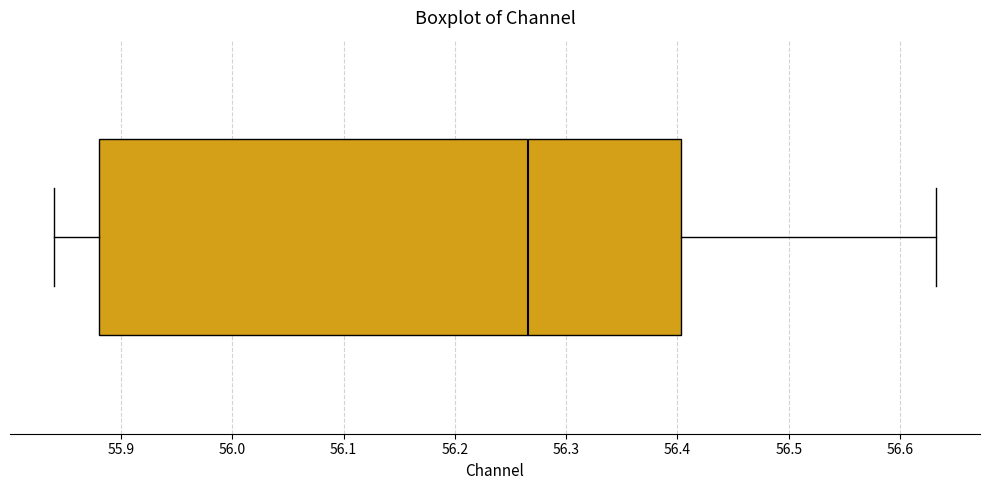

Transcribe this box plot: give where the median line is, the range the box spans, and where the two whiskers end, as read against the x-axis. The values are not printed on the chart, so give them approximately, as read against the axis.

median 56.27, box 55.88 to 56.40, whiskers 55.84 to 56.63